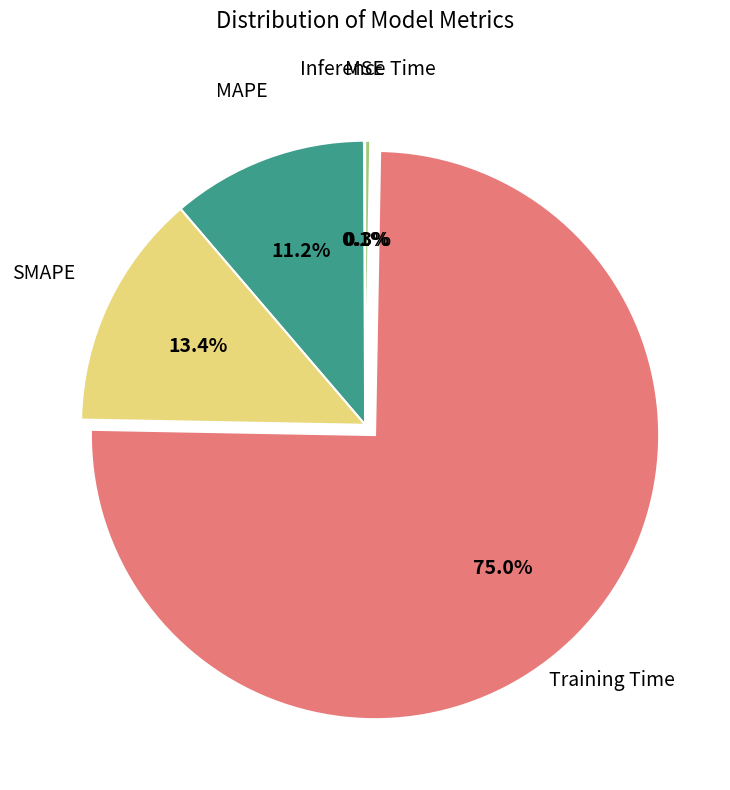

Is MAPE the majority of the pie?

No